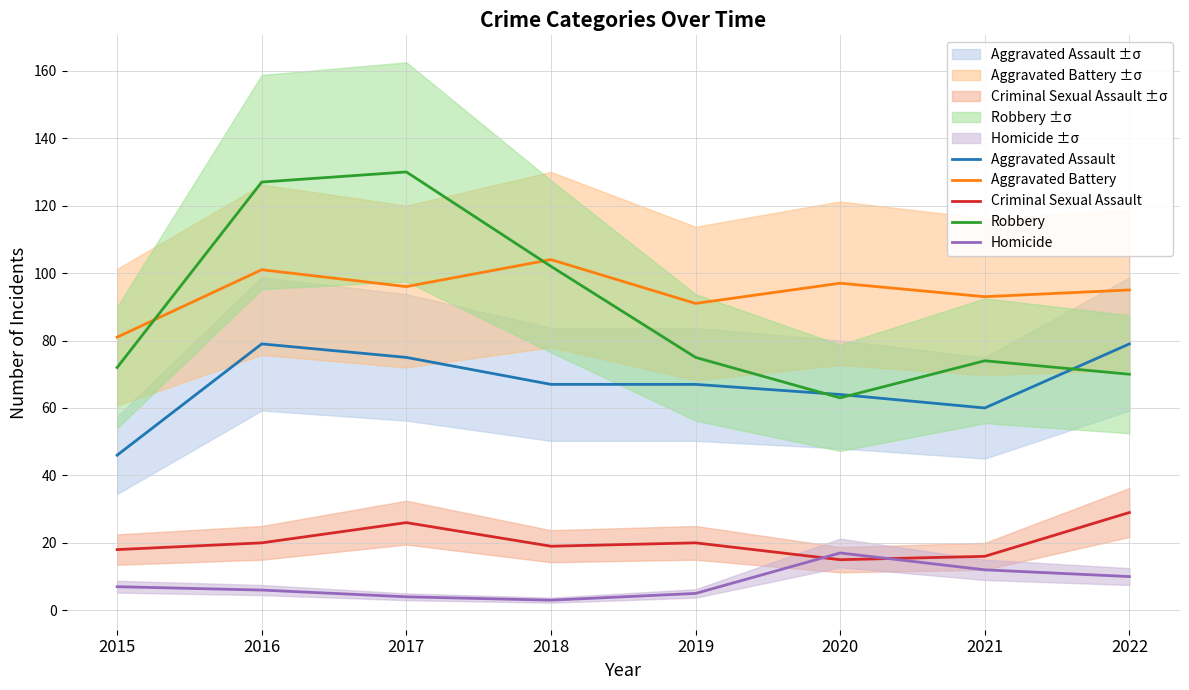

What is the difference between the highest and lowest values at 2017?

126